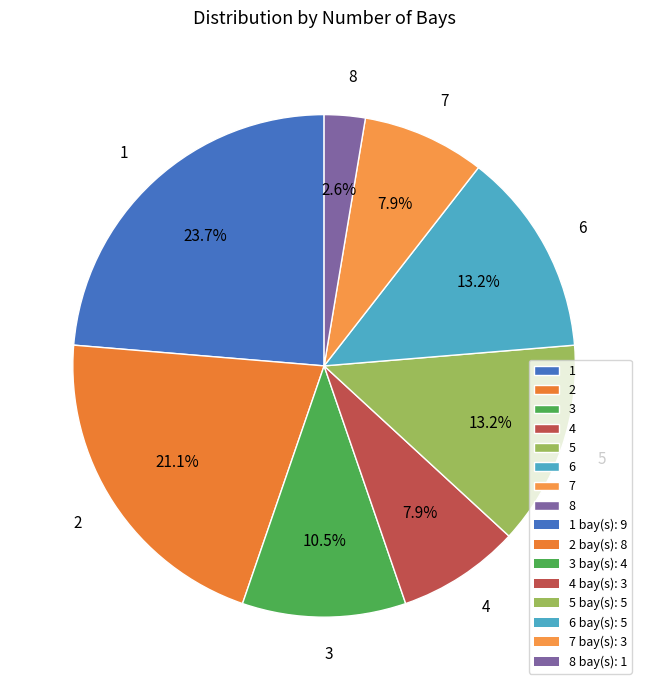

To the nearest percent, what portion does 2 represent?

21%